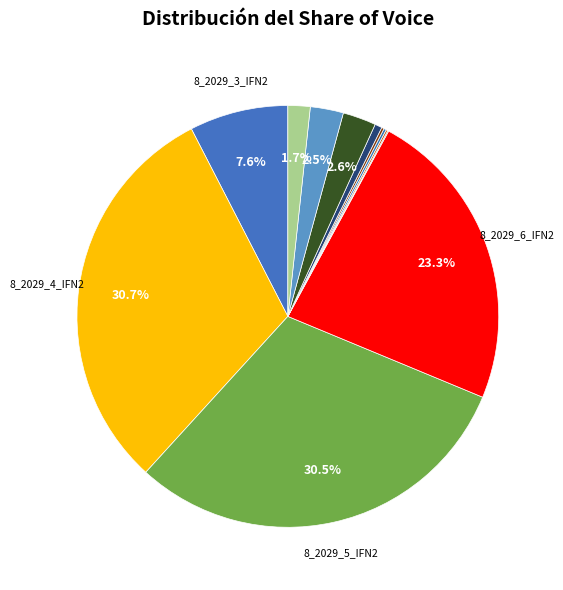

How many slices are in this pie chart?

12